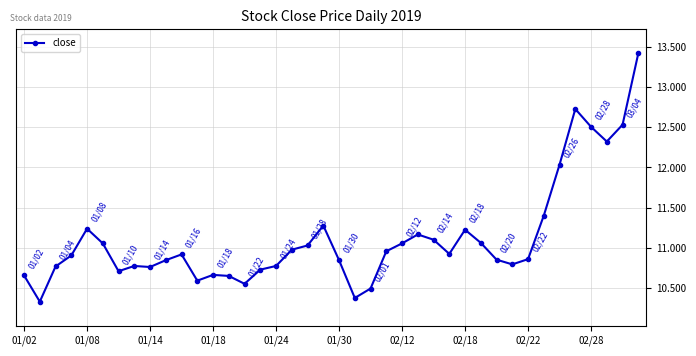

How many data points does each series have?

40